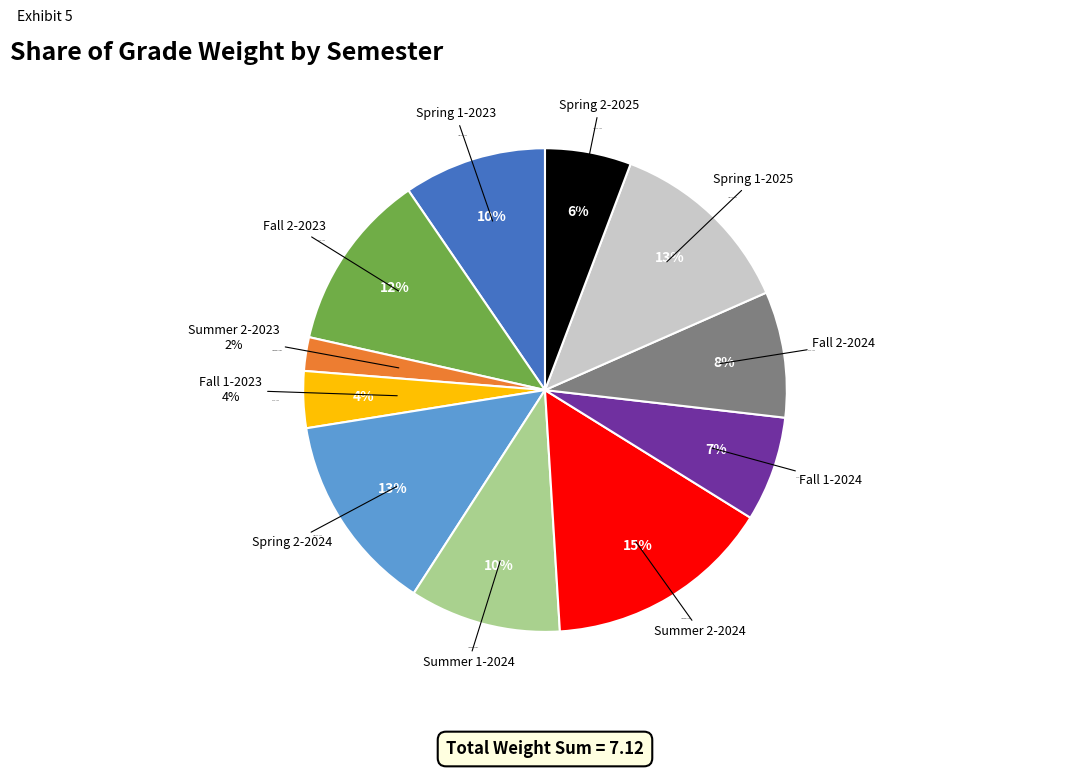

To the nearest percent, what is the difference between the largest and smallest slice percentages?

13%